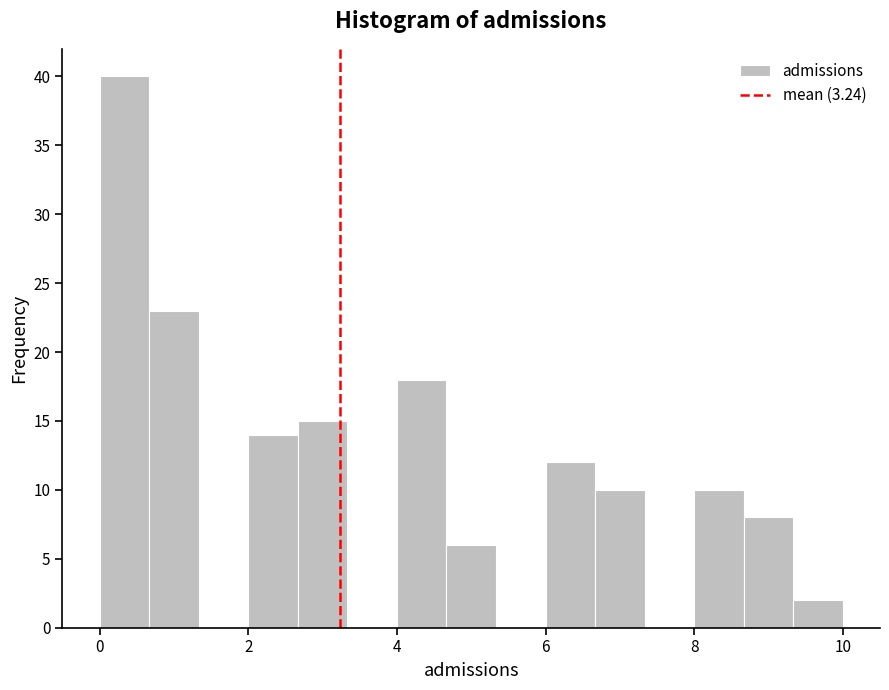

Around what value on the x-axis is the tallest bar? Give the approximate position of its centre, as read against the axis.

0.4